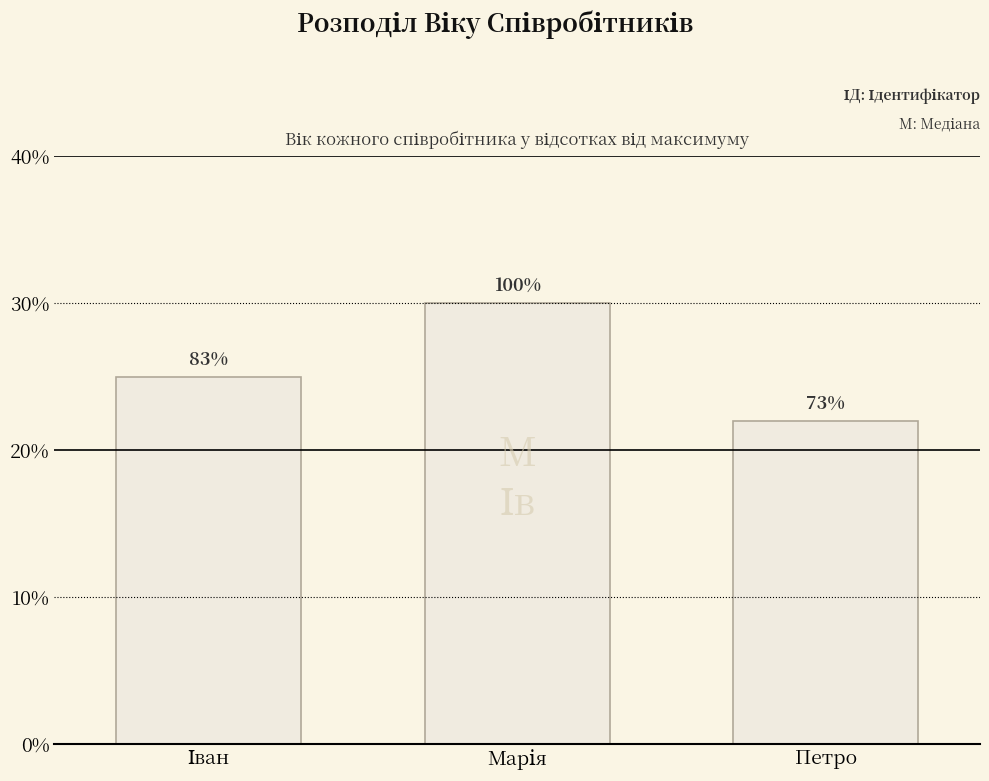

What is the sum of the values at Петро and Іван?

47